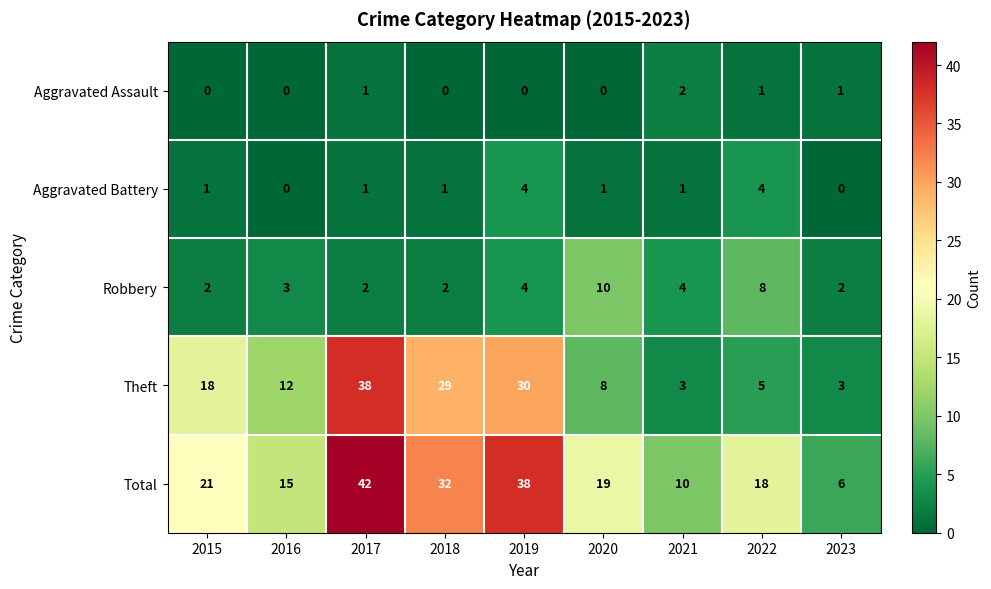

Where is Total nearest to the value 24?

2015